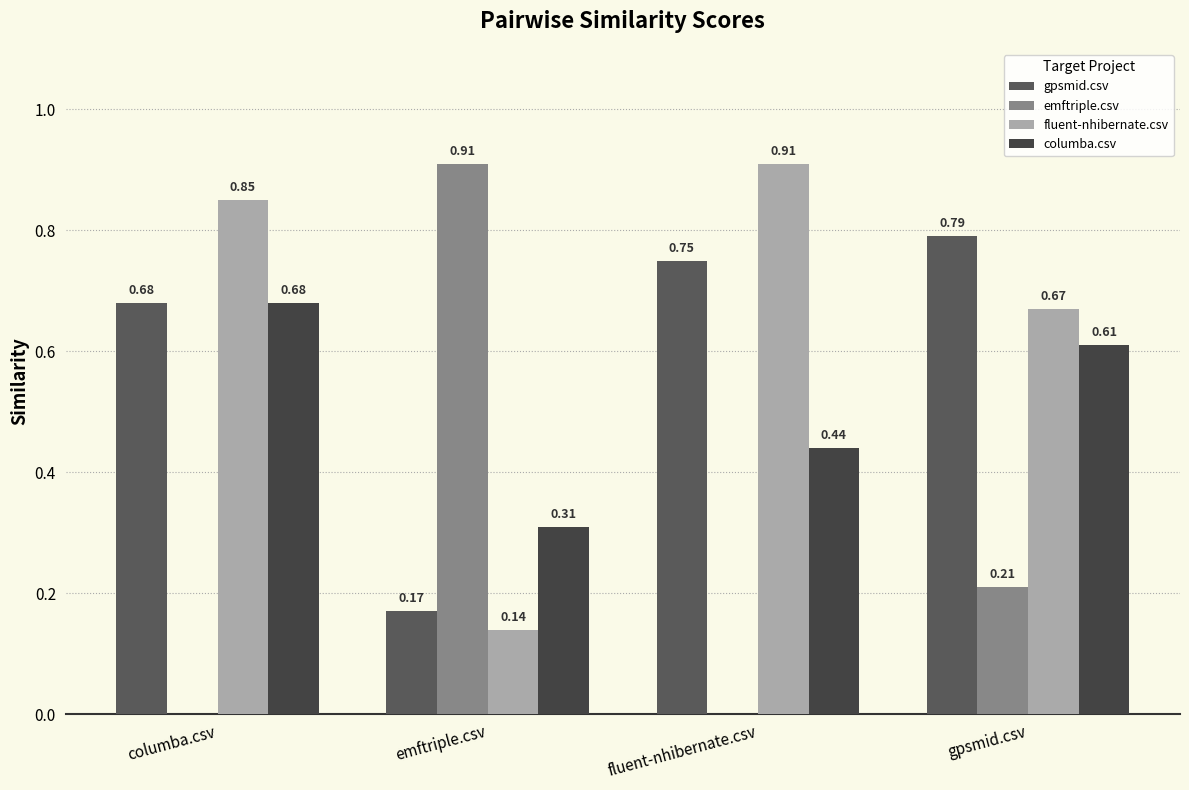

What is the value of the gpsmid.csv bar at the 1st from the left?

0.7